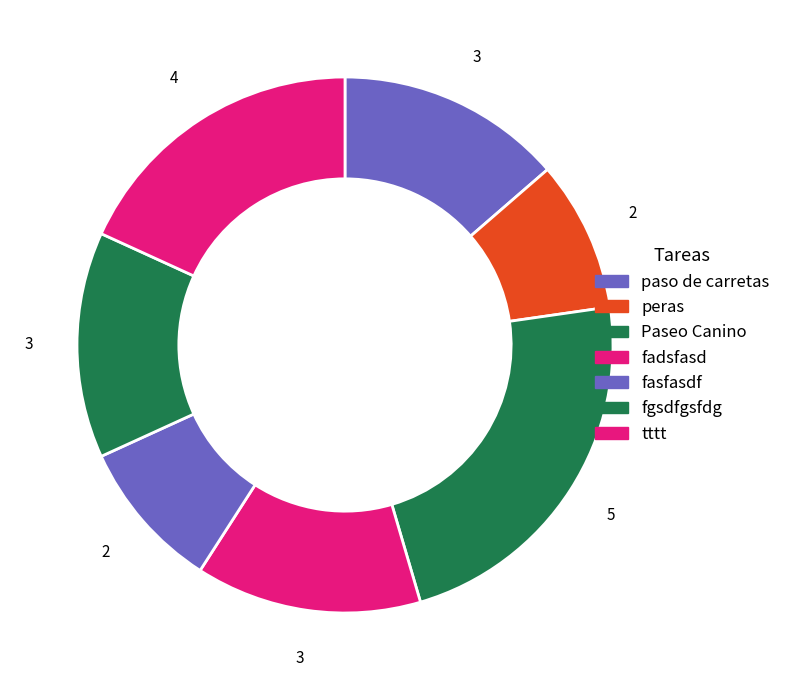

Rank the categories by value from lowest to highest.

peras, fasfasdf, paso de carretas, fadsfasd, fgsdfgsfdg, tttt, Paseo Canino